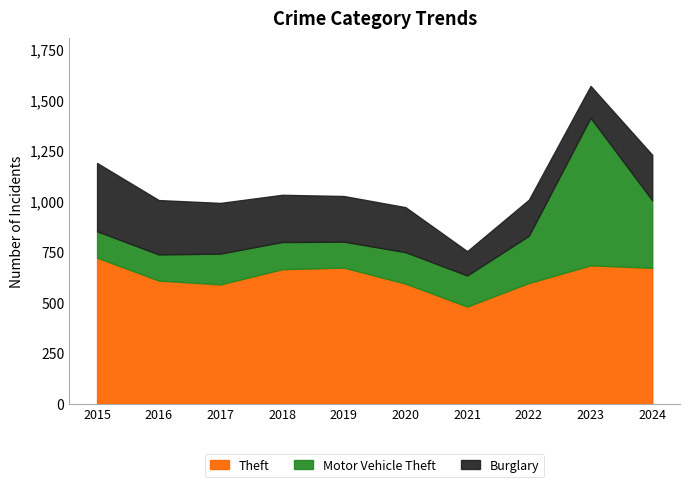

How many lines are shown in the chart?

3